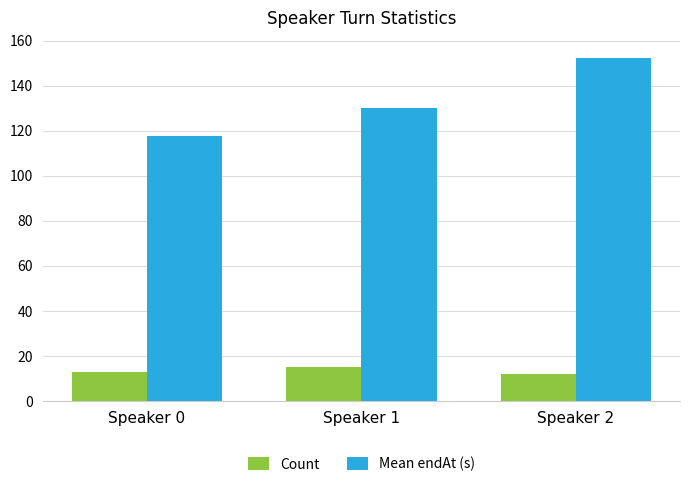

What is the sum of all Mean endAt (s) values?

399.9